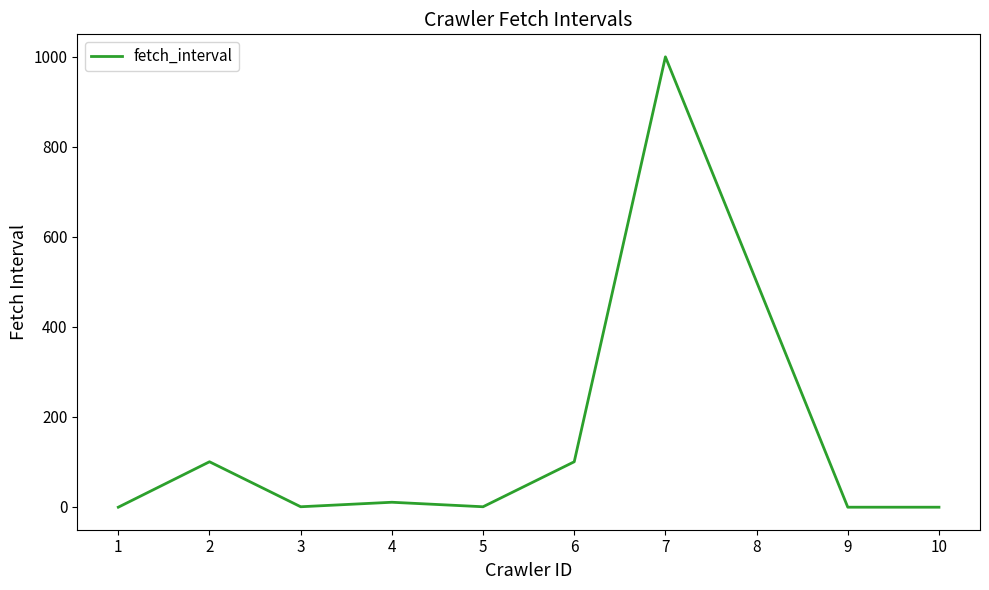

Is it true that the value at 5 is 646?

False